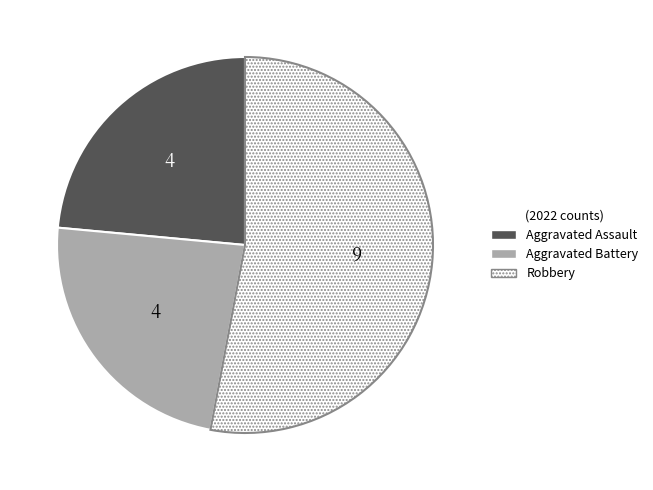

Does any single category account for the majority?

Yes